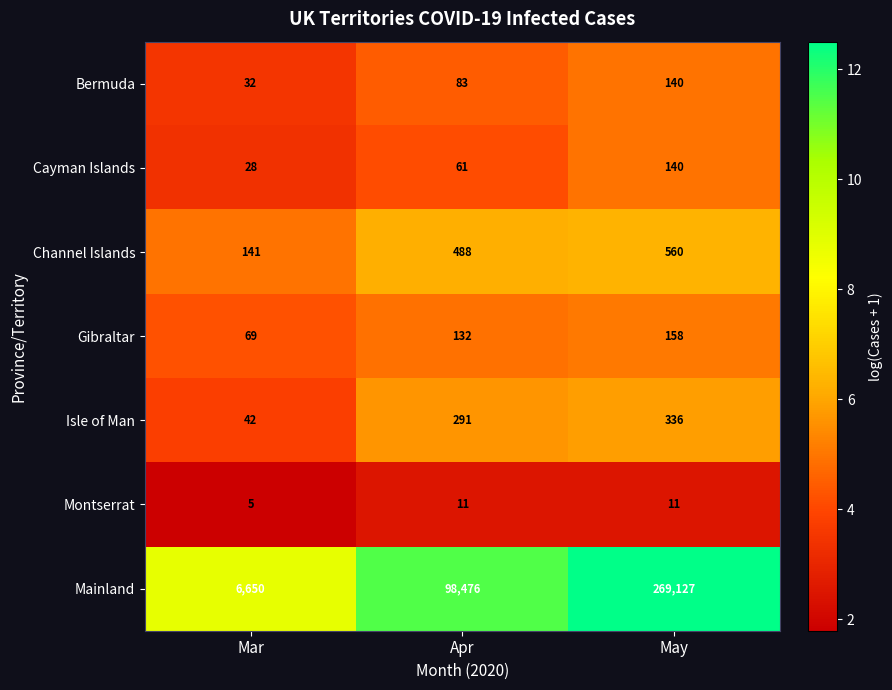

Which series has the largest range (max minus min)?

Mainland